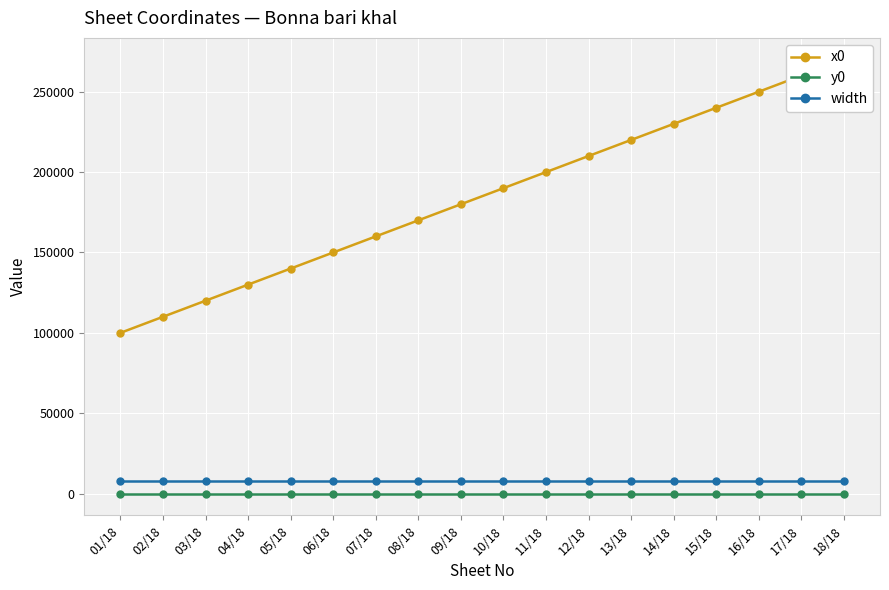

At which category does the chart reach its minimum across all series?

01/18